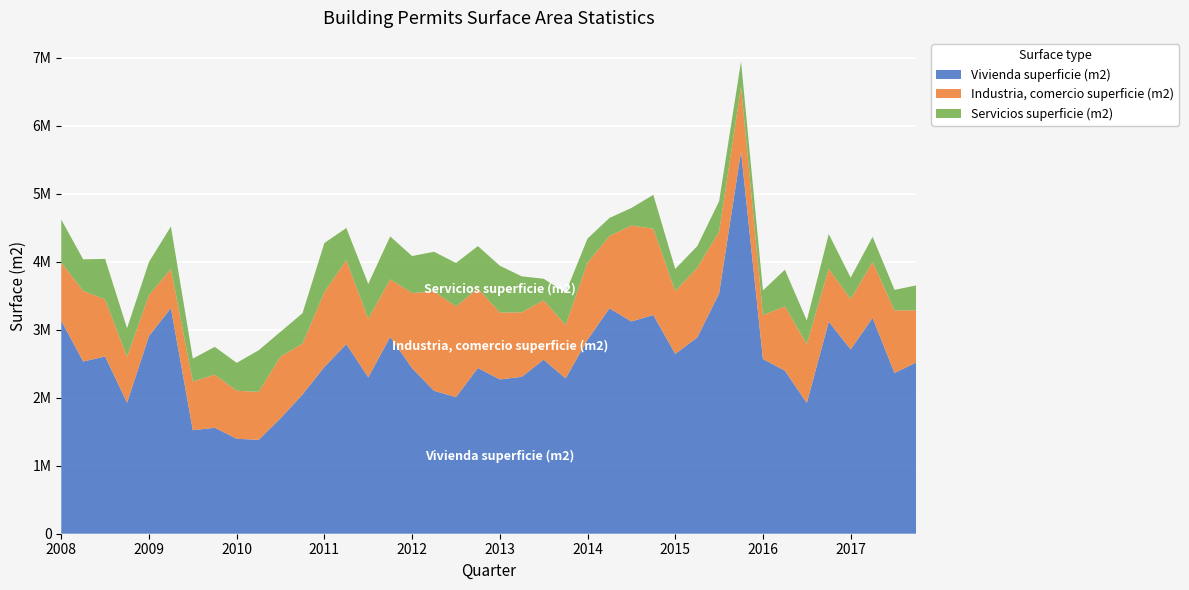

Reading left to right, what are all the values shown in this chart?

Vivienda superficie (m2): 3131072	2531651	2605956	1925830	2906138	3317343	1521841	1557553	1395979	1380161	1697024	2046477	2452370	2787056	2299121	2893341	2433194	2100833	2008381	2436124	2268498	2306445	2558903	2282567	2851577	3313260	3120466	3215101	2643772	2884338	3530916	5619295	2567879	2397079	1922373	3116644	2710057	3171909	2362234	2520553
Industria, comercio superficie (m2): 854640	1038306	838611	676112	603373	575739	715643	780565	706193	704954	907143	746629	1098213	1236938	859464	845716	1105462	1460470	1332757	1169579	983917	947817	873966	785295	1132705	1063237	1410418	1268874	922515	1024346	908762	952162	645441	946537	863222	779661	739105	823600	920636	764940
Servicios superficie (m2): 631472	463413	595531	418523	485984	622771	337423	408595	409710	611401	364922	448373	723544	470250	513959	631677	543600	583571	639190	622676	687656	529206	315575	475077	354767	265693	258016	497733	326764	317544	447858	370515	363028	537617	348815	510168	315559	368696	302022	365847